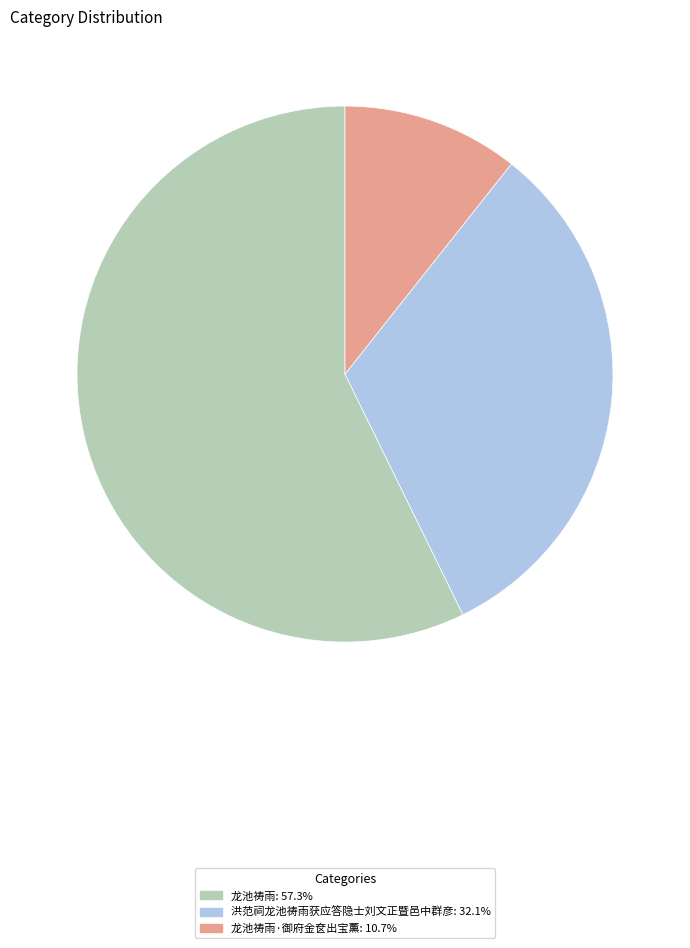

Is there a majority slice in this chart?

Yes